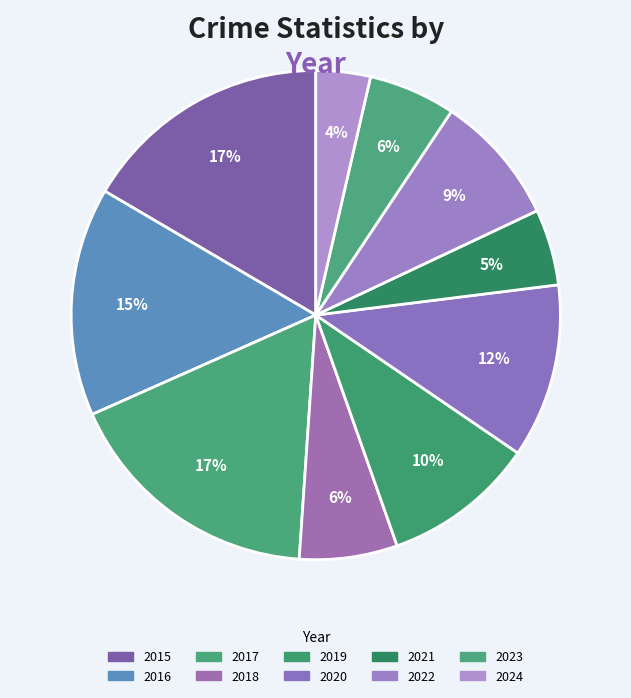

Does 2024 represent more than half of the total?

No